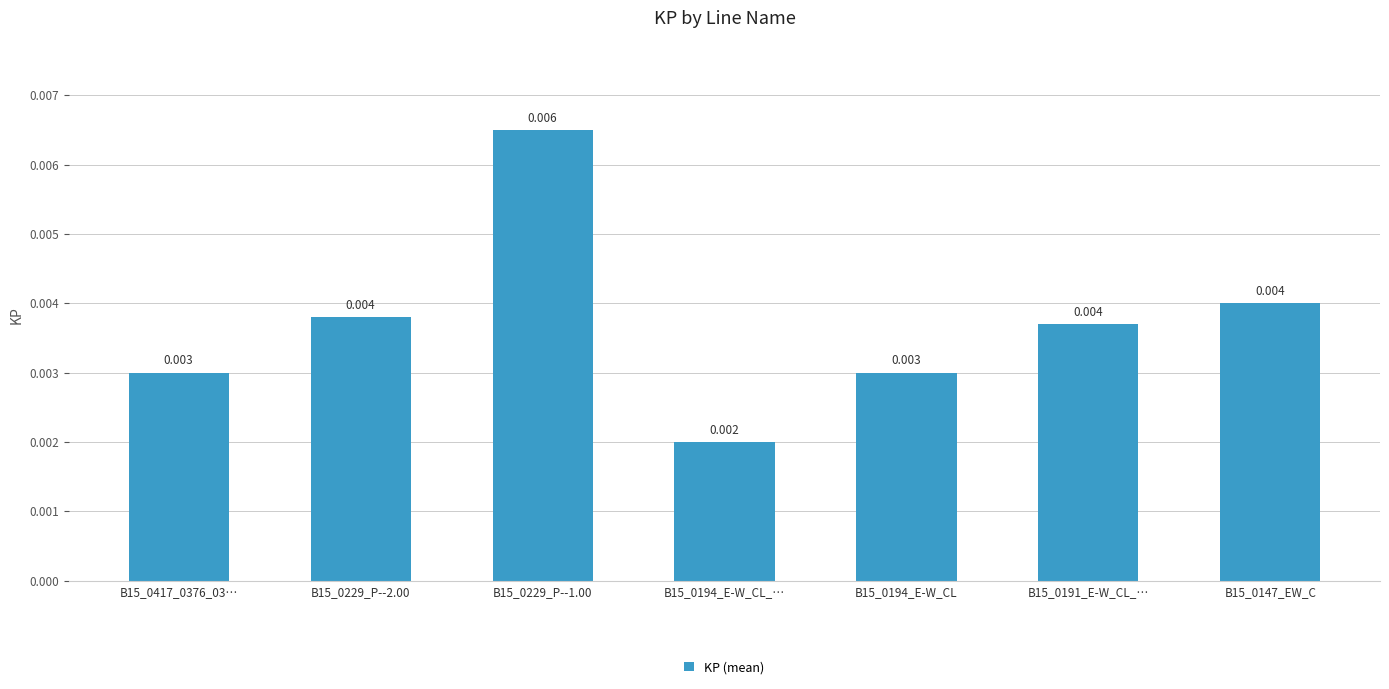

Rank the categories by value from highest to lowest.

B15_0229_P--1.00, B15_0147_EW_C, B15_0229_P--2.00, B15_0191_E-W_CL_…, B15_0417_0376_03…, B15_0194_E-W_CL, B15_0194_E-W_CL_…